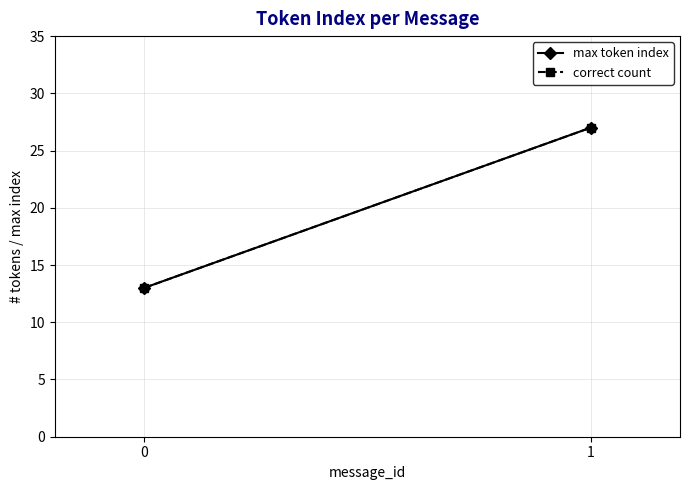

Count the correct count values in the range 13 to 27.

2